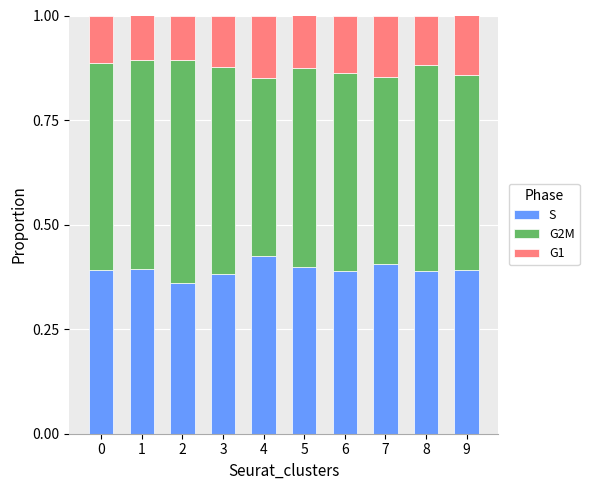

What is the total value across all series at 8?

1.0